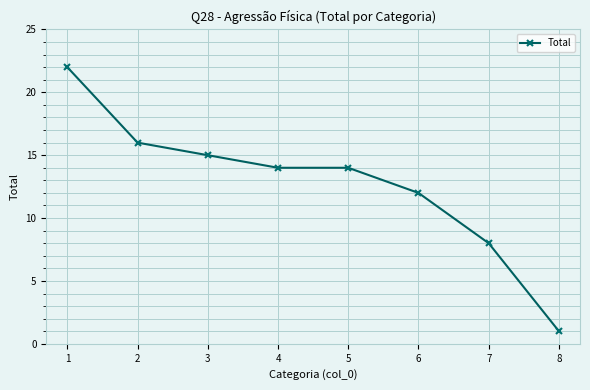

Reading left to right, list all the values displayed in this chart.

1=22	2=16	3=15	4=14	5=14	6=12	7=8	8=1